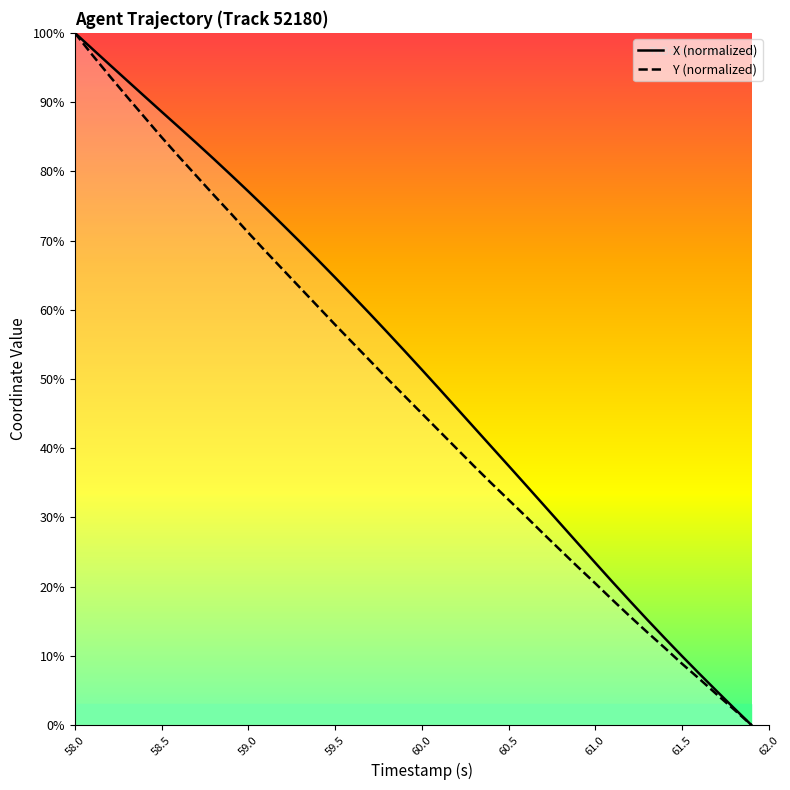

True or false: Y (normalized) and X (normalized) cross at least once.

False